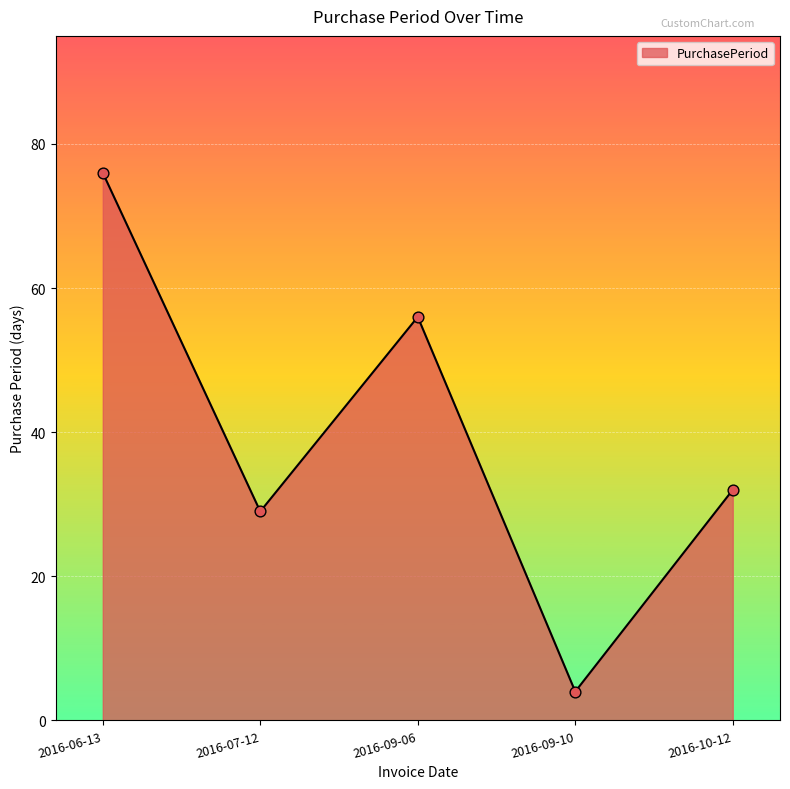

What is the change in value from 2016-06-13 to 2016-09-10?

-72